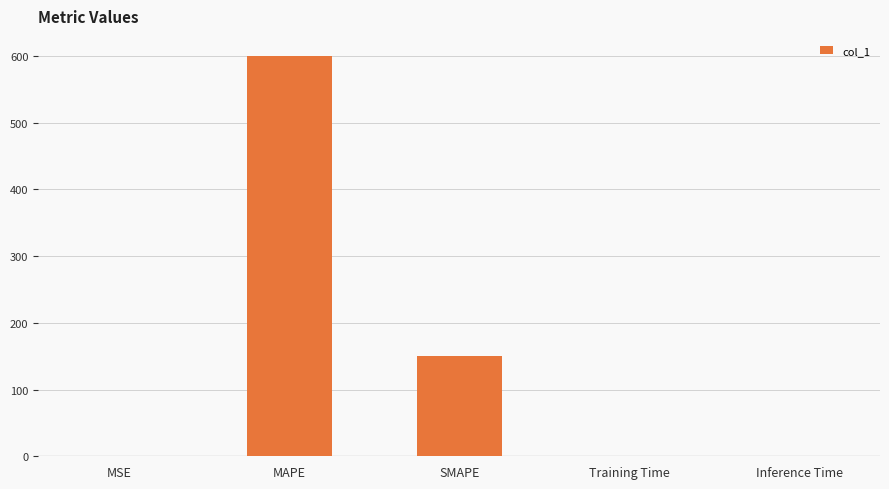

What is the average value?

150.1